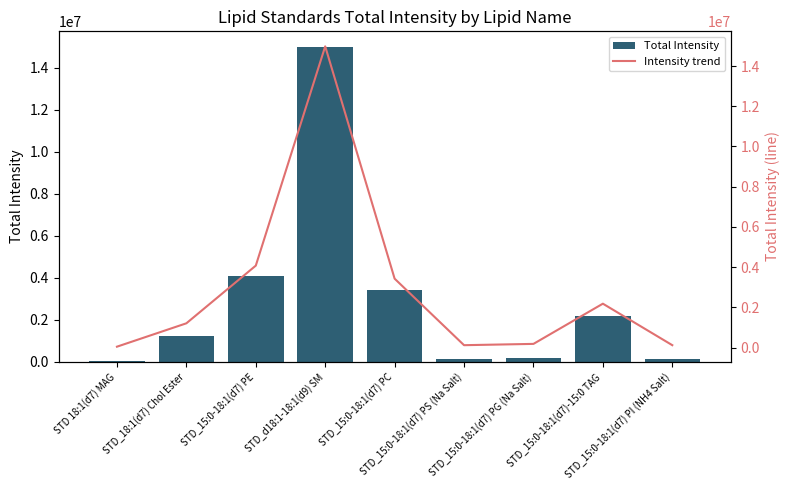

True or false: Intensity trend has a value of 122106.0 at STD_15:0-18:1(d7) PS (Na Salt).

True